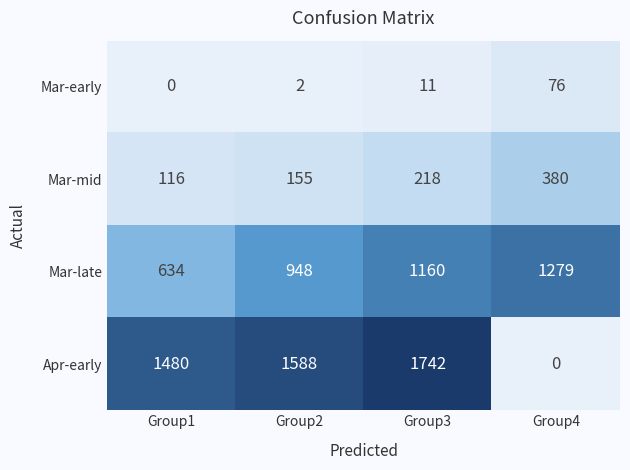

The value of Mar-late at Group2 is 344. True or false?

False